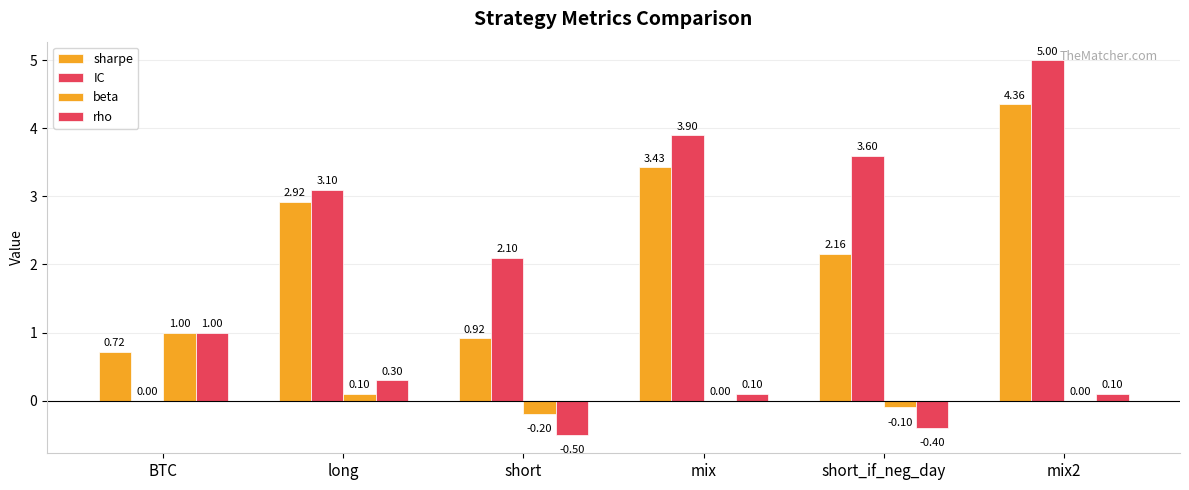

What is the maximum value shown in the chart?

5.0